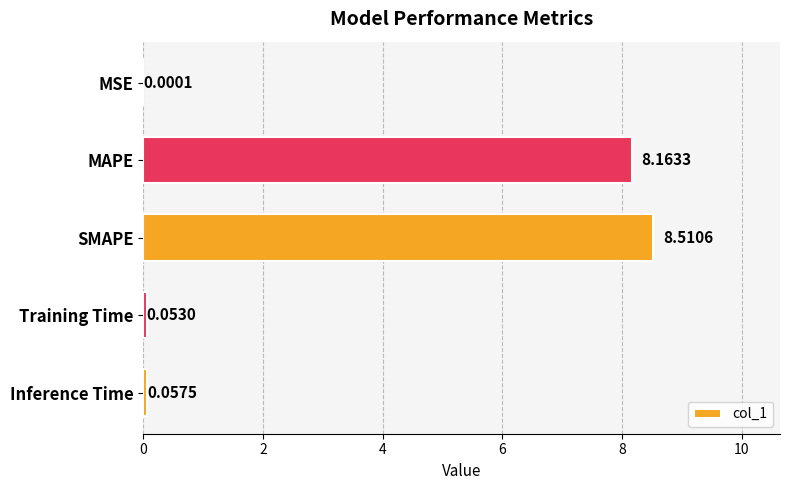

What is the sum of the values at MAPE and Inference Time?

8.2